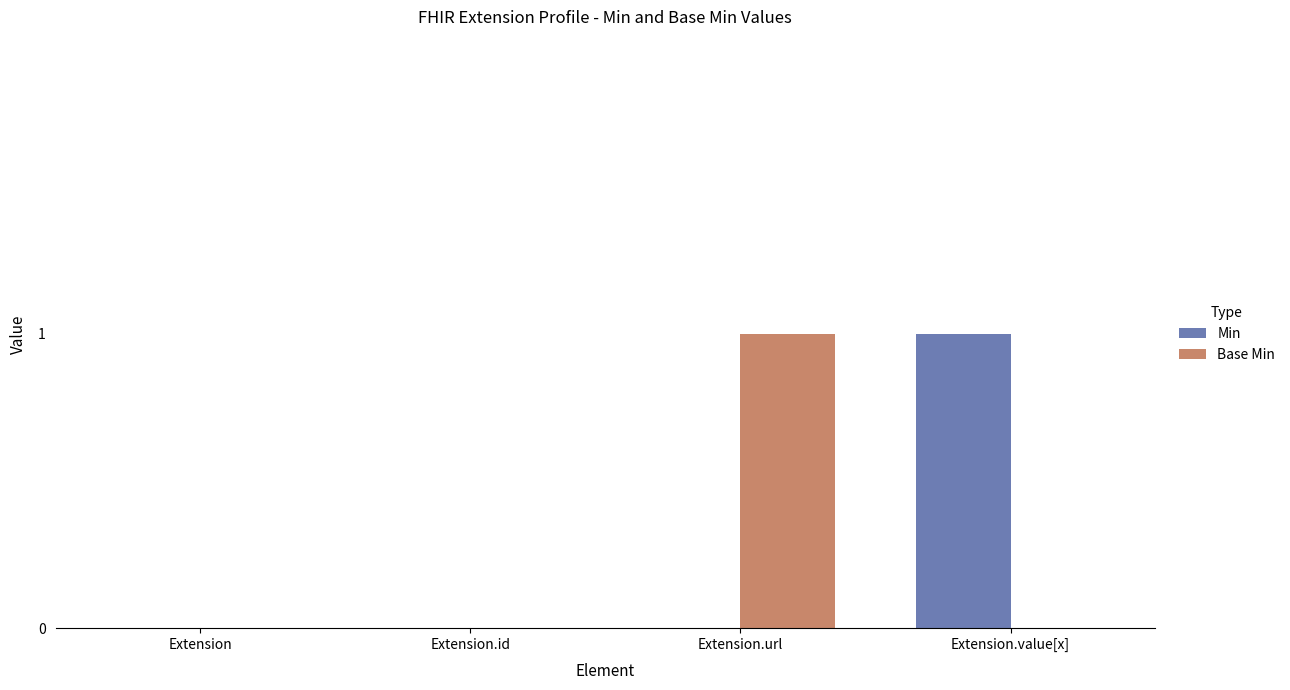

True or false: Base Min has a value of 1 at Extension.url.

True